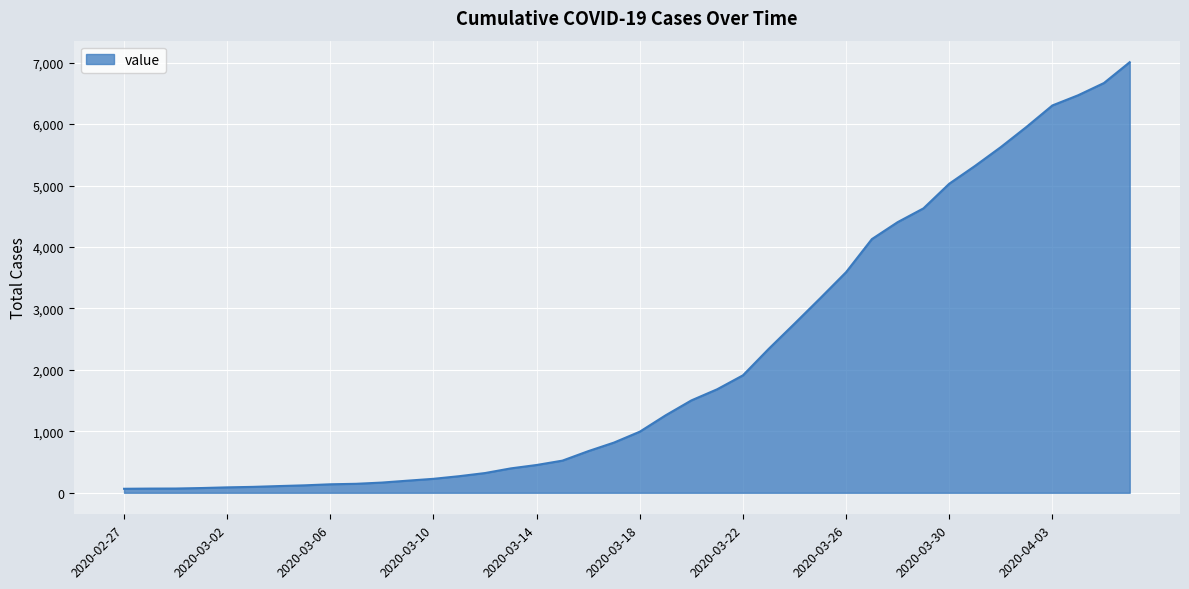

What is the greatest value displayed?

7007